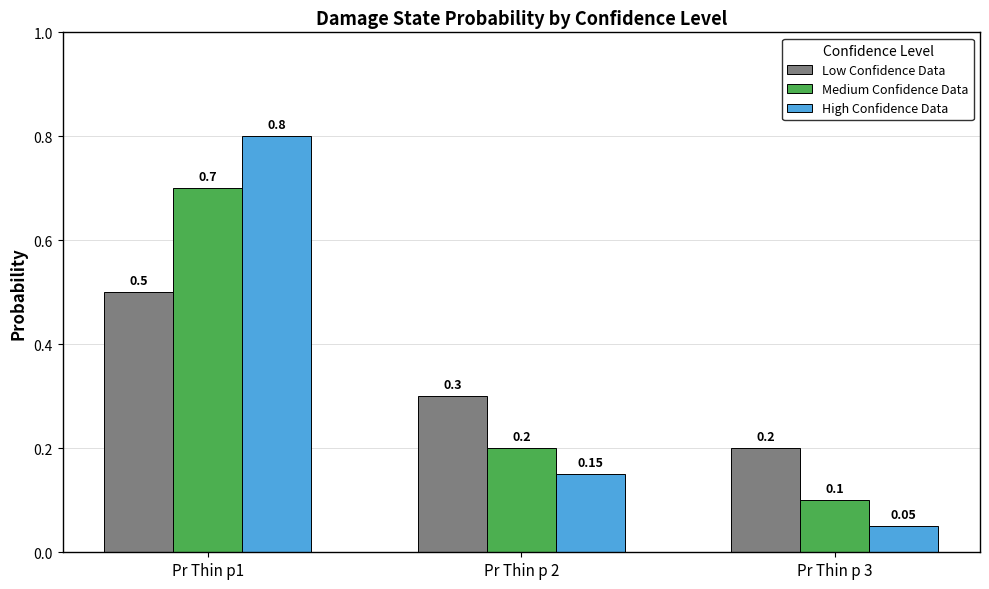

Which series has the largest range (max minus min)?

High Confidence Data